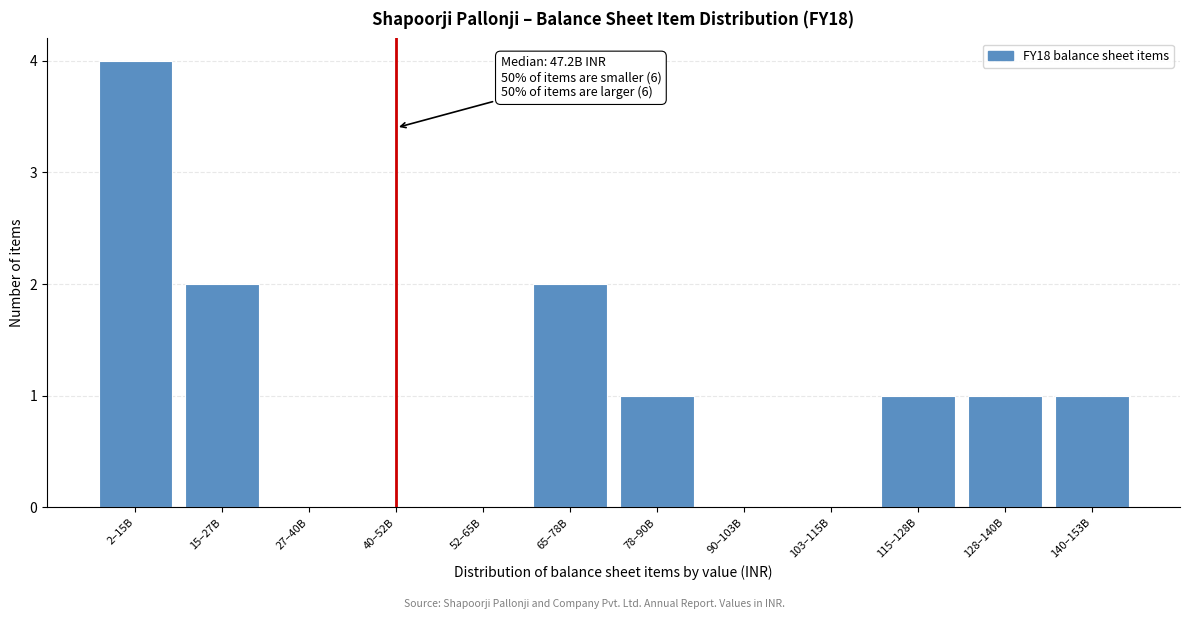

Reading left to right, transcribe all the data shown in this chart.

2–15B=4	15–27B=2	27–40B=0	40–52B=0	52–65B=0	65–78B=2	78–90B=1	90–103B=0	103–115B=0	115–128B=1	128–140B=1	140–153B=1